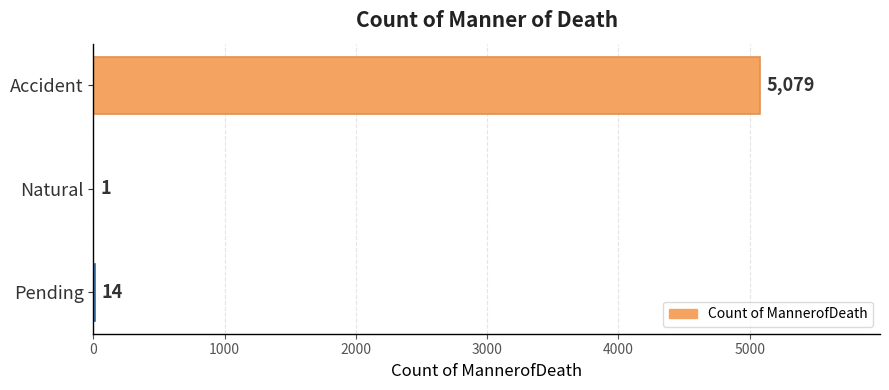

What is the sum of all values?

5094